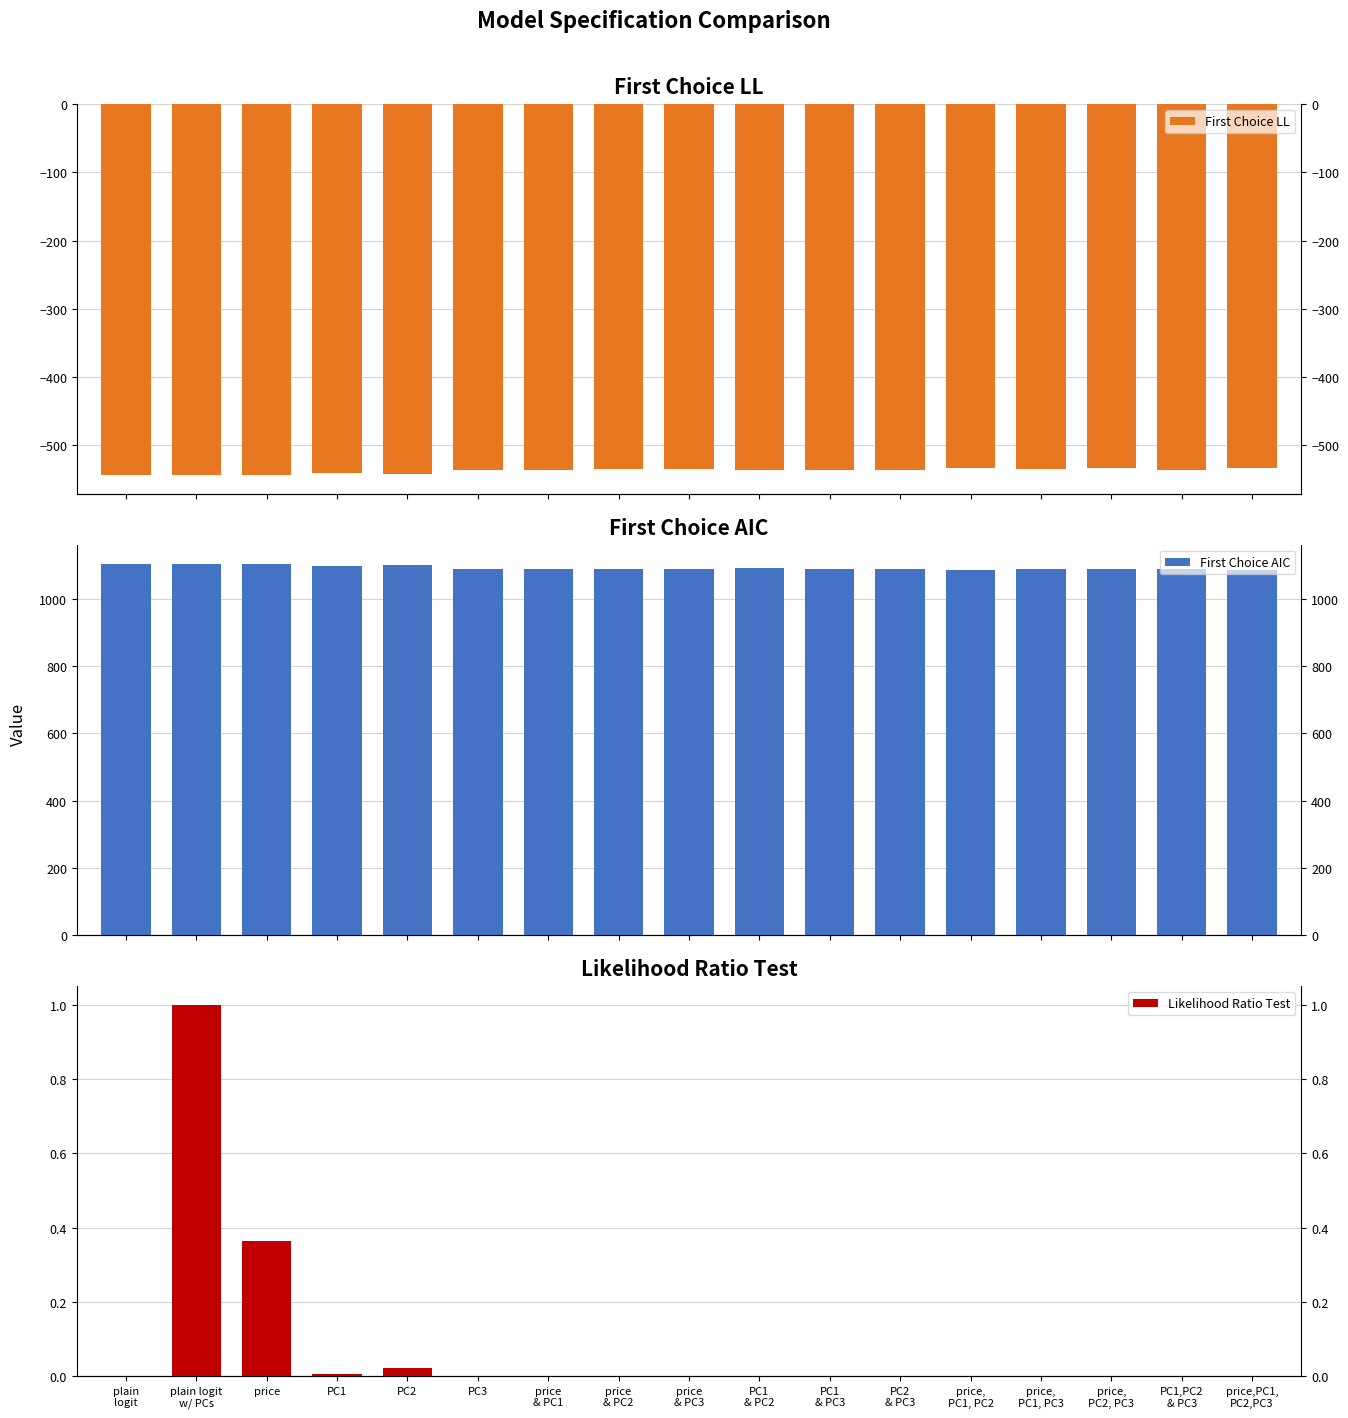

Where does the First Choice LL series first go above -536?

price
& PC1